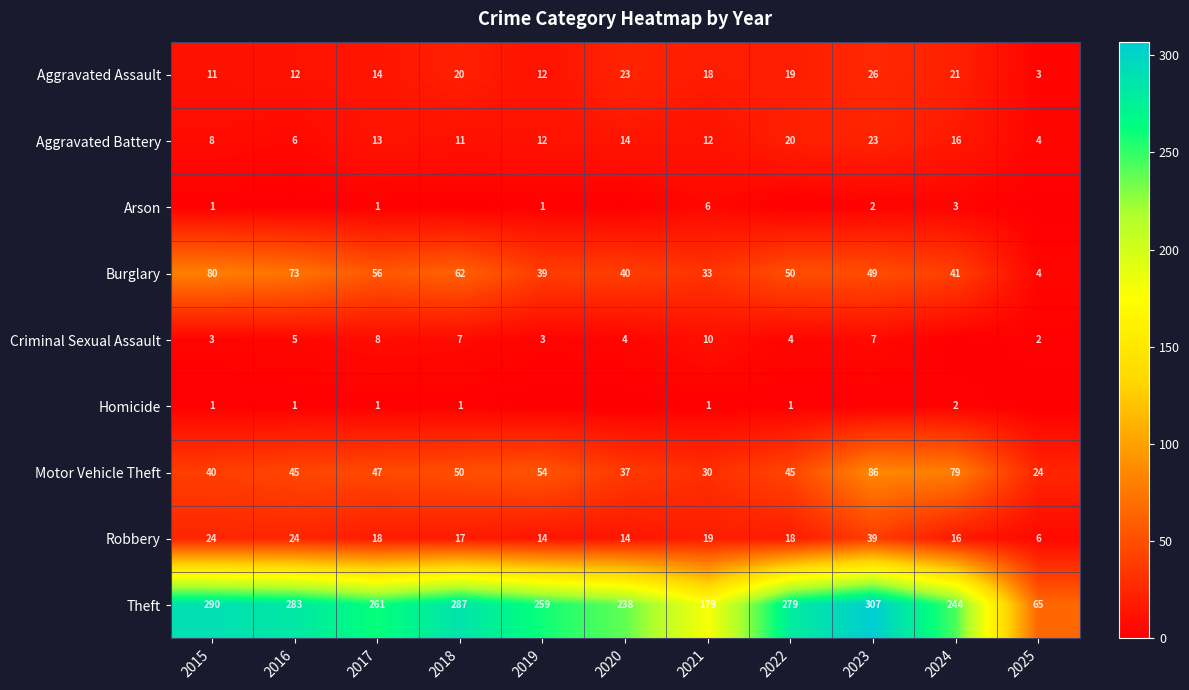

At which label does Theft first exceed 261?

2015